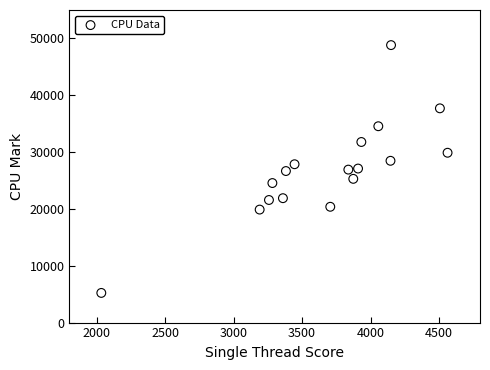

What is the range of X values (max minus min)?

2530